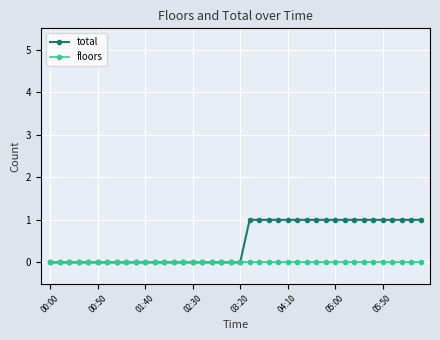

Reading left to right, transcribe all the data shown in this chart.

total: 0	0	0	0	0	0	0	0	0	0	0	0	0	0	0	0	0	0	0	0	0	1	1	1	1	1	1	1	1	1	1	1	1	1	1	1	1	1	1	1
floors: 0	0	0	0	0	0	0	0	0	0	0	0	0	0	0	0	0	0	0	0	0	0	0	0	0	0	0	0	0	0	0	0	0	0	0	0	0	0	0	0